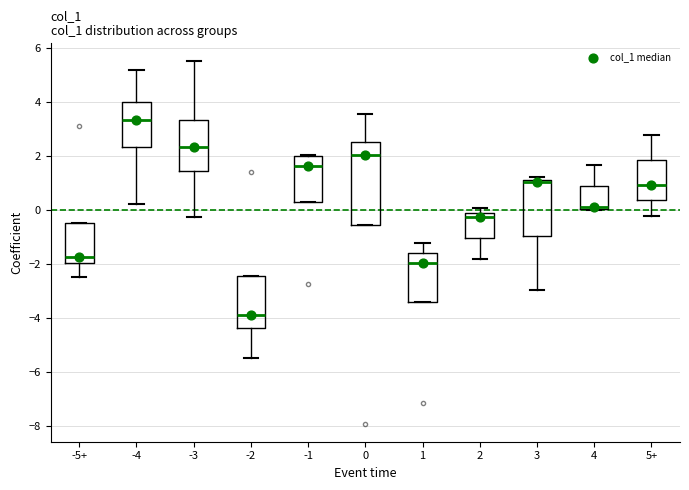

Reading left to right, transcribe this box plot: for each box, give where its median line is, the range the box spans, and where its two whiskers end, as read against the y-axis. The values are not printed on the chart, so give them approximately, as read against the axis.

-5+: median -1.8, box -2.0 to -0.4, whiskers -2.4 to -0.4
-4: median 3.4, box 2.4 to 4.0, whiskers 0.2 to 5.2
-3: median 2.4, box 1.4 to 3.4, whiskers -0.2 to 5.4
-2: median -3.8, box -4.4 to -2.4, whiskers -5.4 to -2.4
-1: median 1.6, box 0.4 to 2.0, whiskers 0.4 to 2.0
0: median 2.0, box -0.6 to 2.6, whiskers -0.6 to 3.6
1: median -2.0, box -3.4 to -1.6, whiskers -3.4 to -1.2
2: median -0.2, box -1.0 to 0.0, whiskers -1.8 to 0.0 (just above the box's upper edge)
3: median 1.0, box -1.0 to 1.2, whiskers -3.0 to 1.2 (just above the box's upper edge)
4: median 0.2 (drawn on the box's lower edge), box 0.0 to 0.8, whiskers 0.0 to 1.6
5+: median 1.0, box 0.4 to 1.8, whiskers -0.2 to 2.8